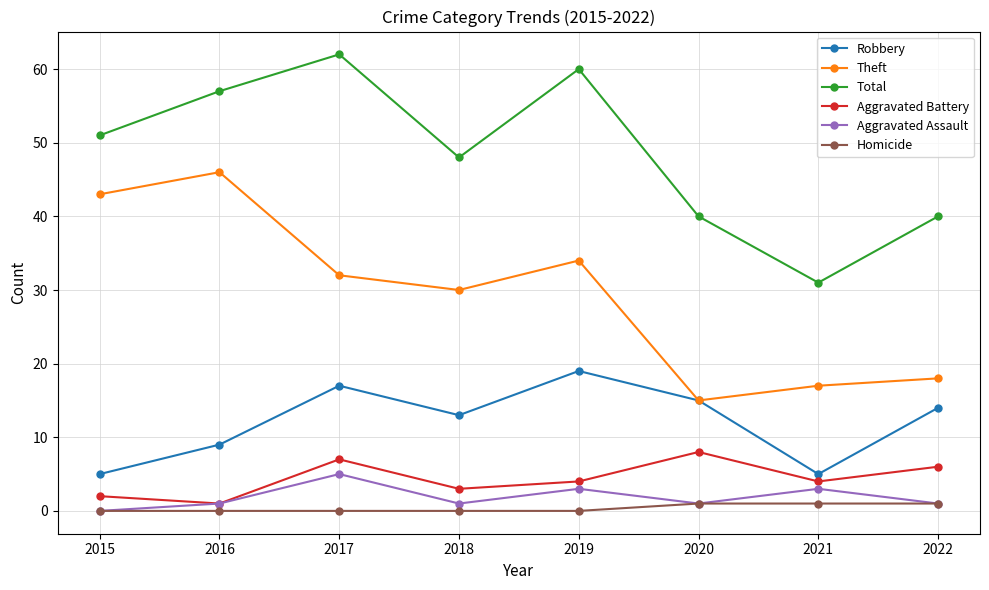

Which series changed the most between 2017 and 2021?

Total